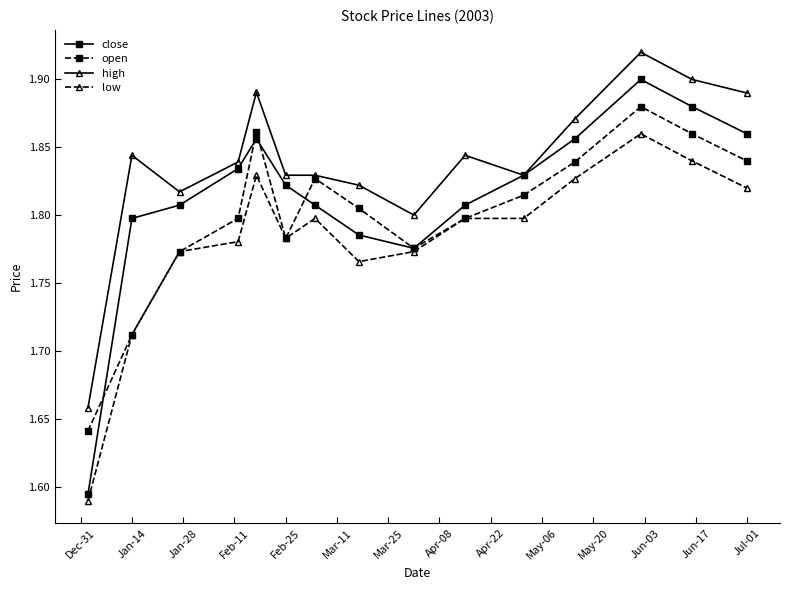

How many interior local valleys does the close series have?

1